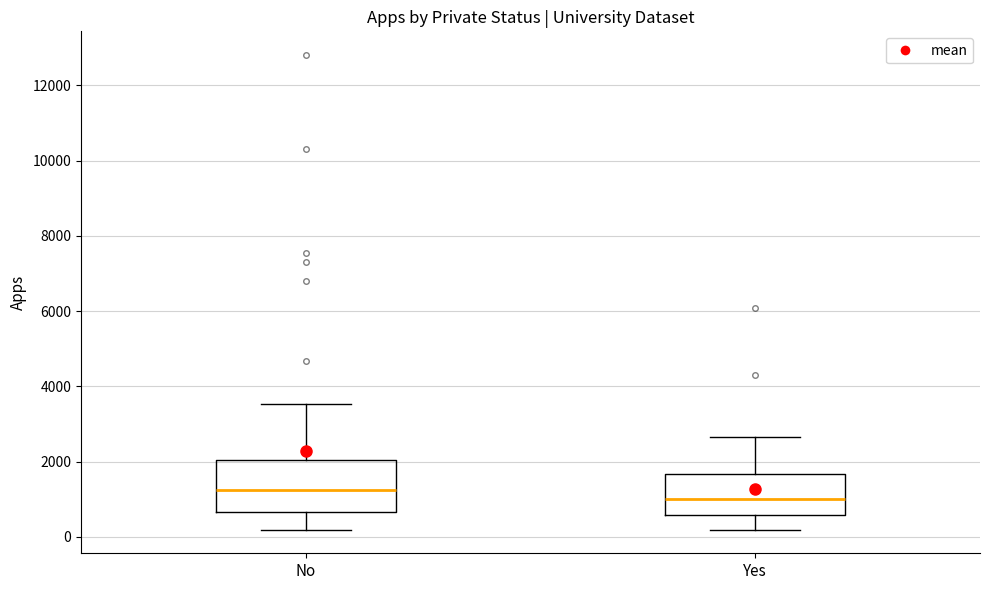

Reading left to right, transcribe this box plot: for each box, give where its median line is, the range the box spans, and where its two whiskers end, as read against the y-axis. The values are not printed on the chart, so give them approximately, as read against the axis.

No: median 1200, box 600 to 2000, whiskers 200 to 3600
Yes: median 1000, box 600 to 1600, whiskers 200 to 2600